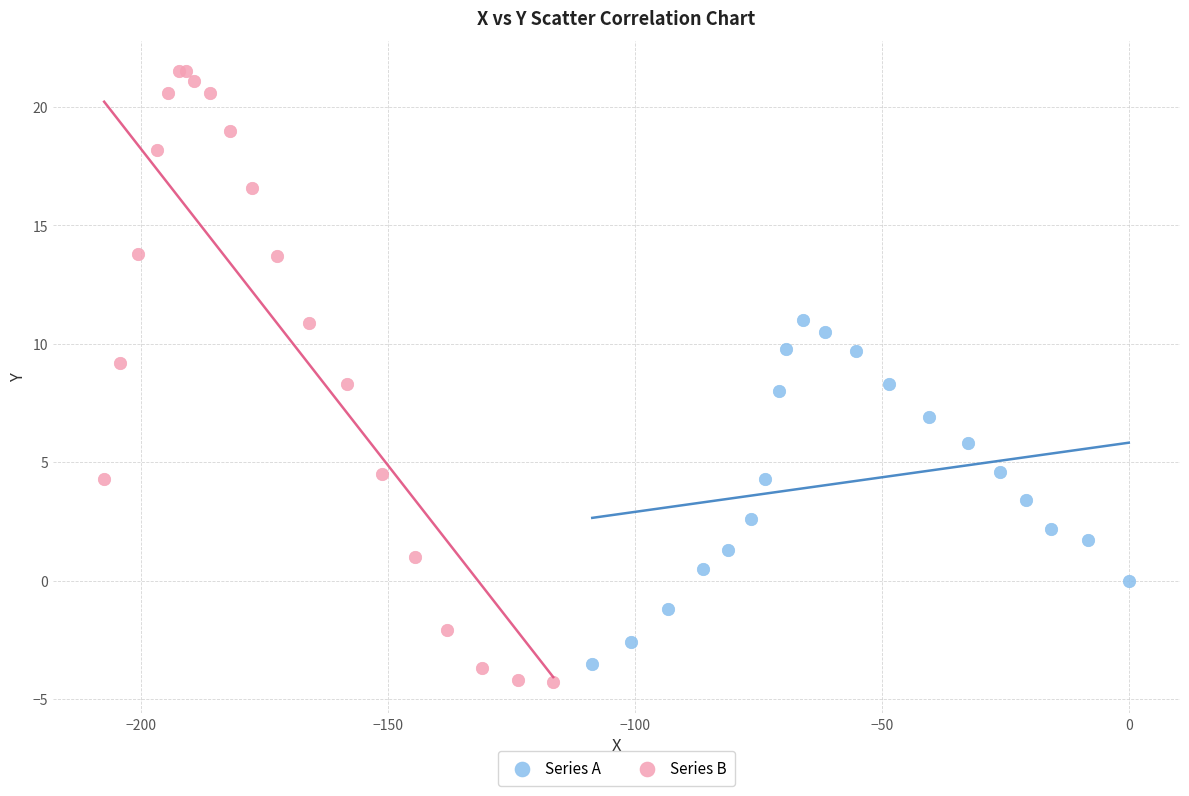

Which series has the largest Y range (max minus min)?

Series B